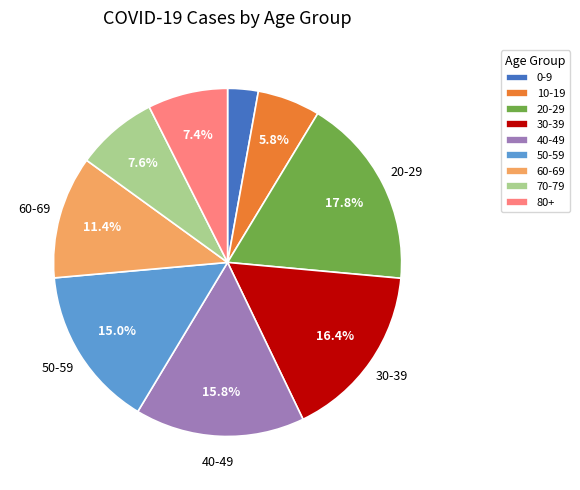

How many segments does this pie chart have?

9